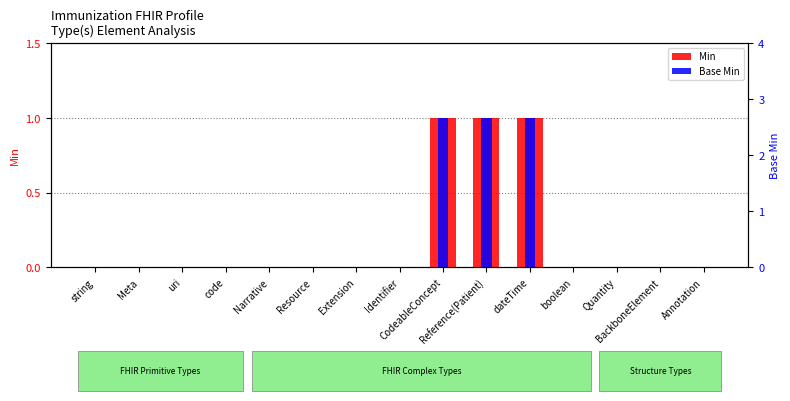

What is the difference between the second highest and minimum values in the Min series?

1